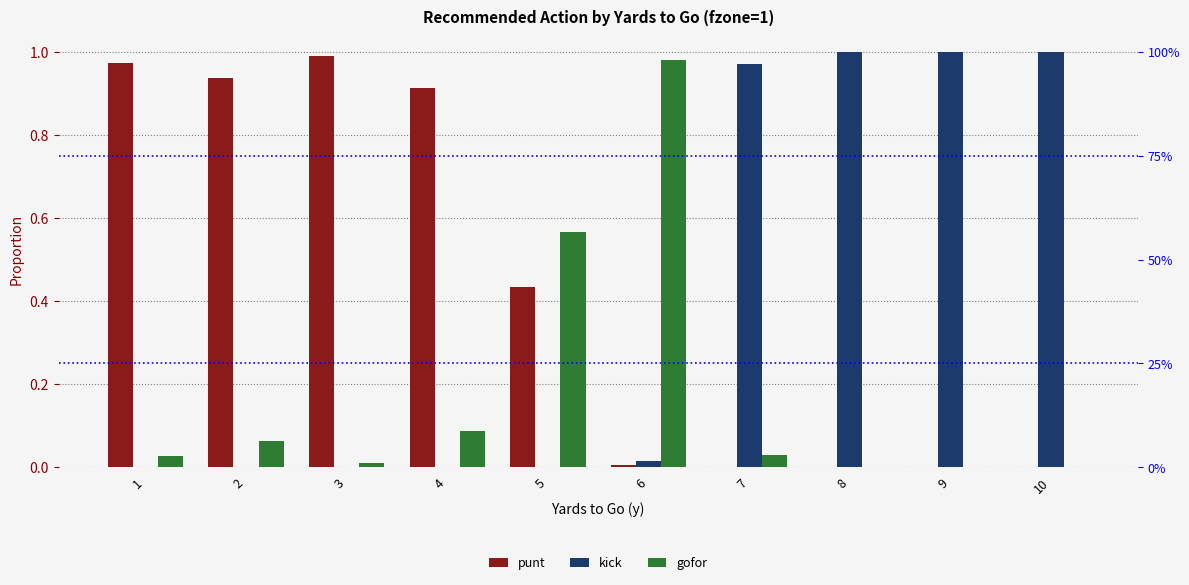

Which series has the largest total across all categories?

punt